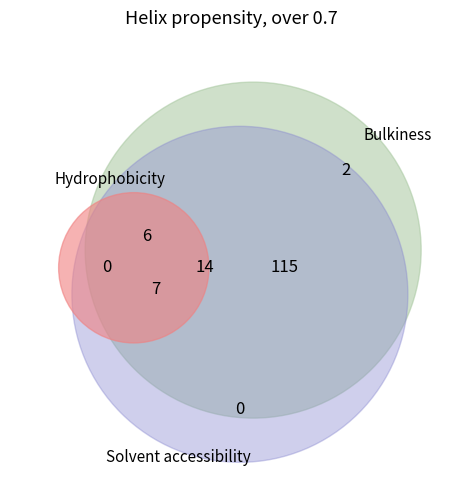

To the nearest percent, what is the average slice percentage?

8%